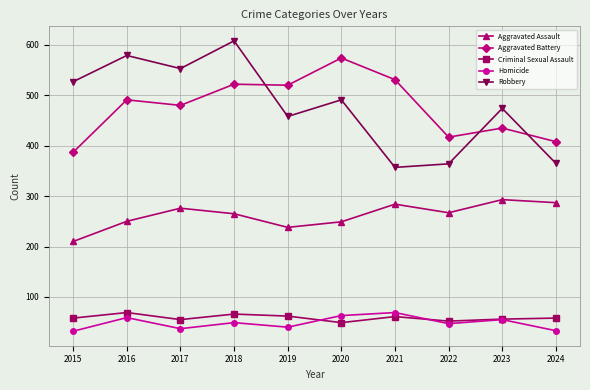

How many data points in Robbery are less than 491?

5